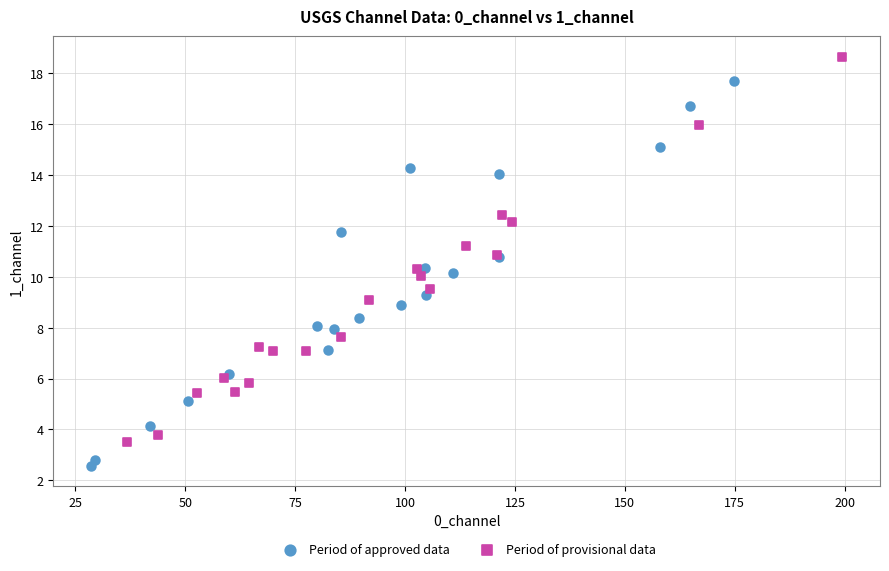

Which series contains the highest Y value?

Period of provisional data